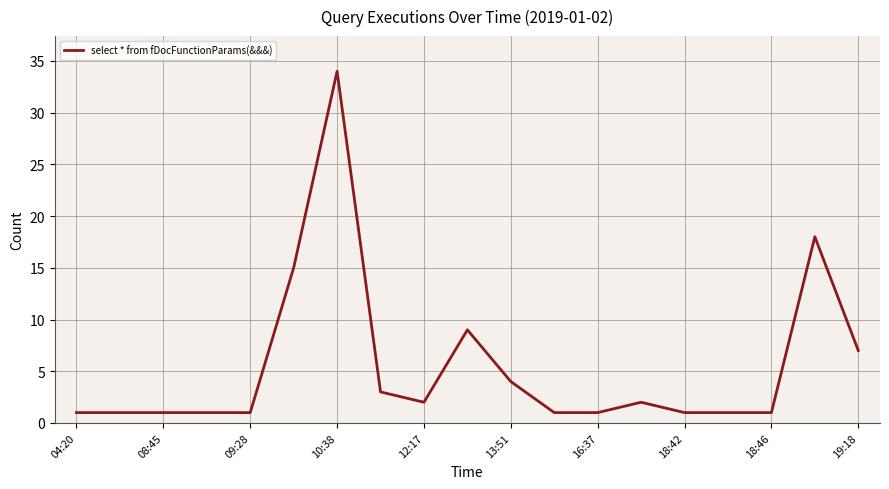

What is the average value?

5